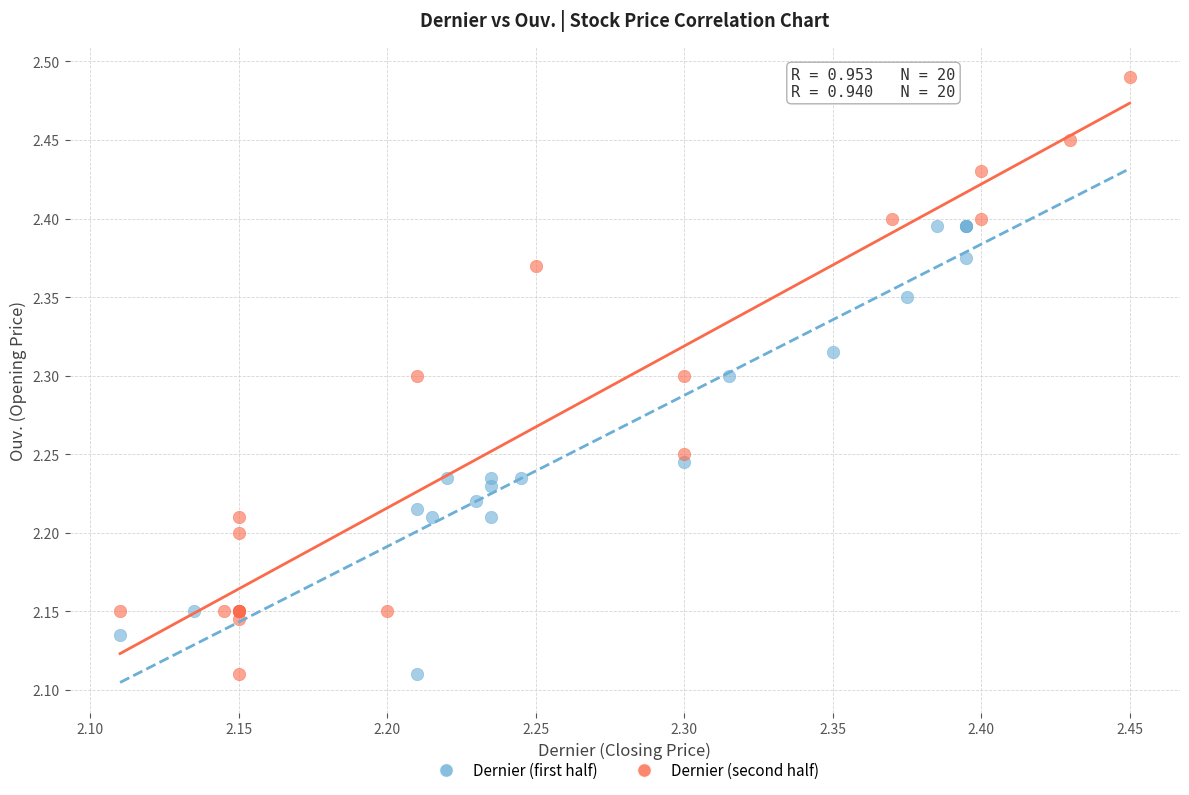

What are all the series names shown in the legend?

Dernier (first half), Dernier (second half)